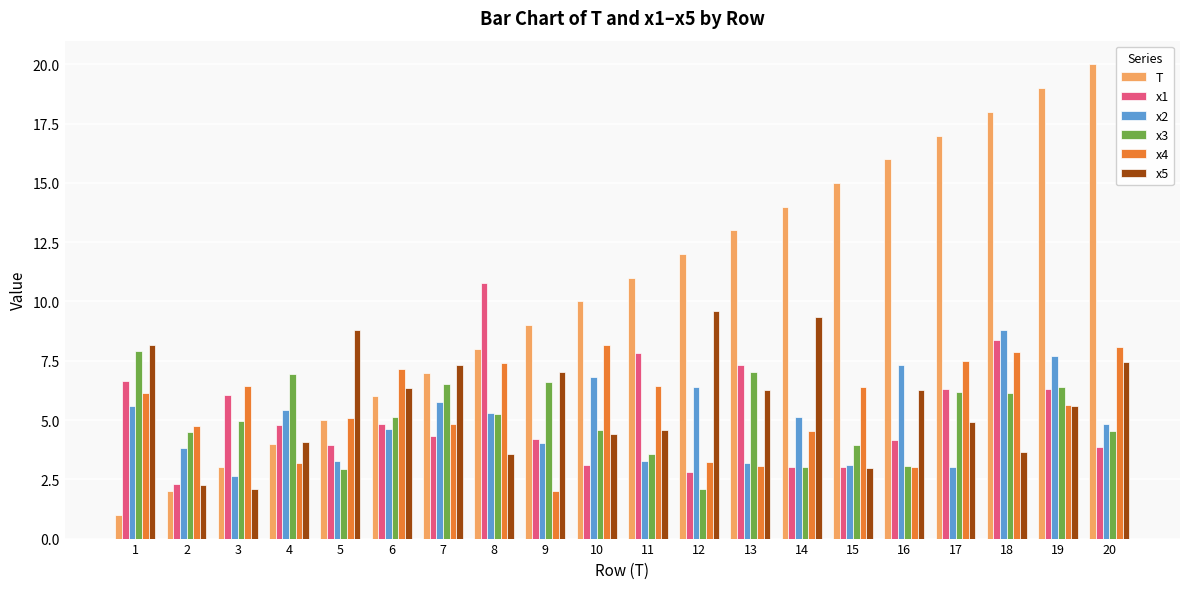

Which category has the lowest value across all series?

1